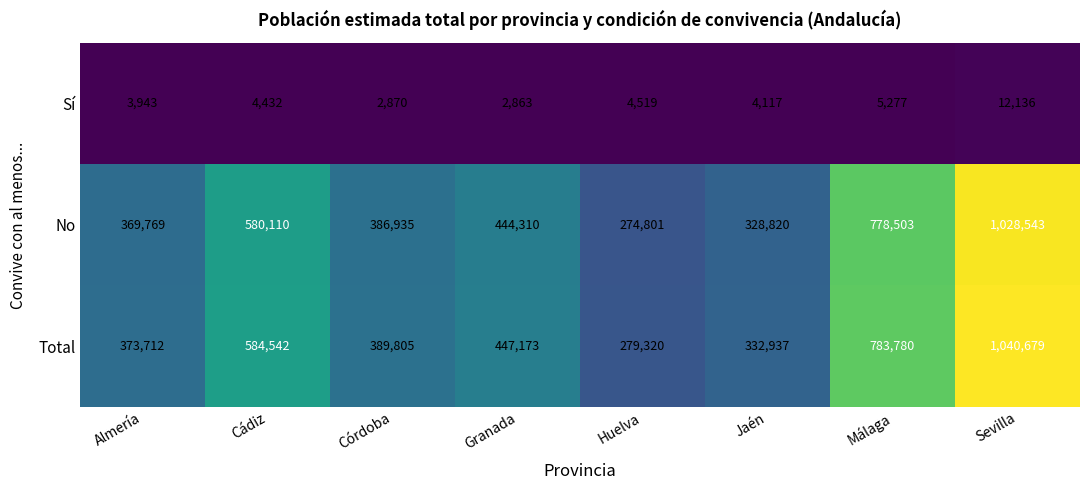

Count the number of data series in this chart.

3